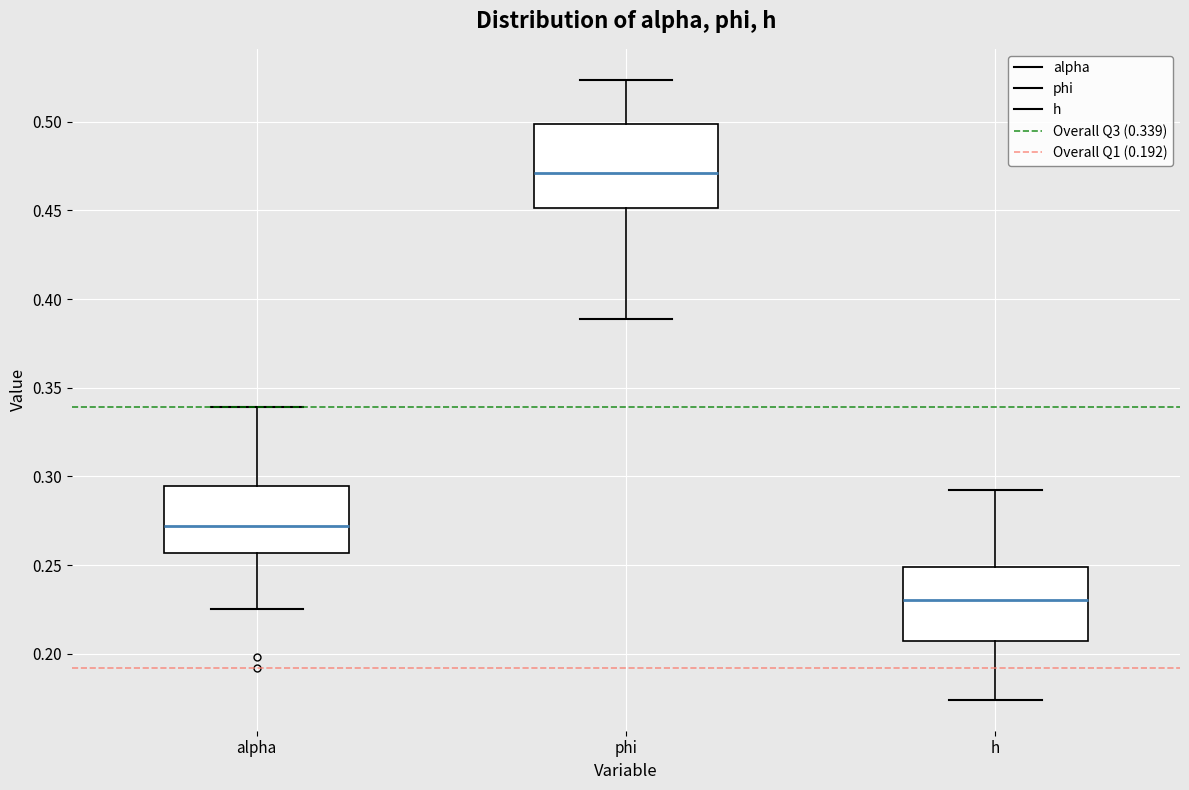

Which box's median line is the highest?

phi